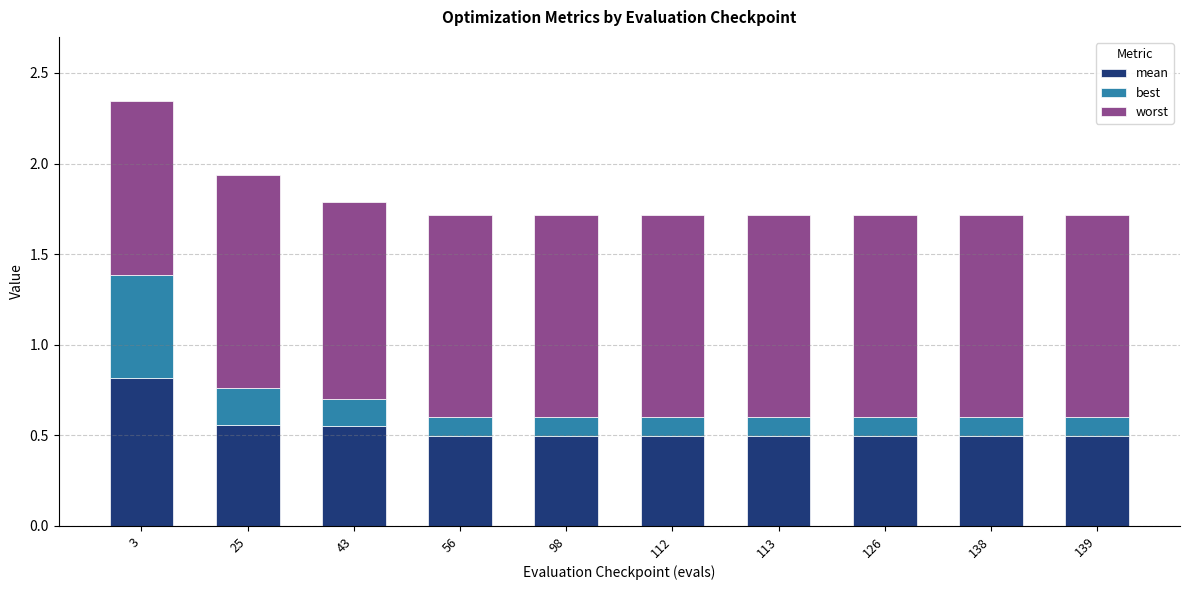

Is it true that mean equals 0.8 at 139?

False